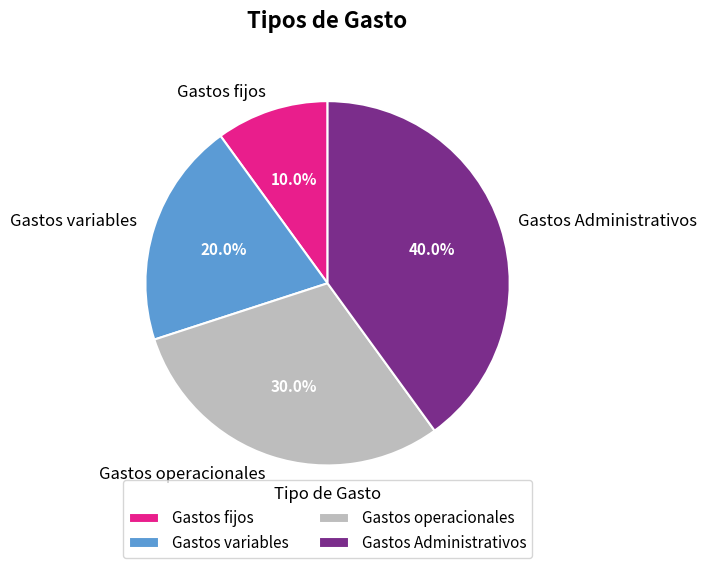

Is there a majority slice in this chart?

No